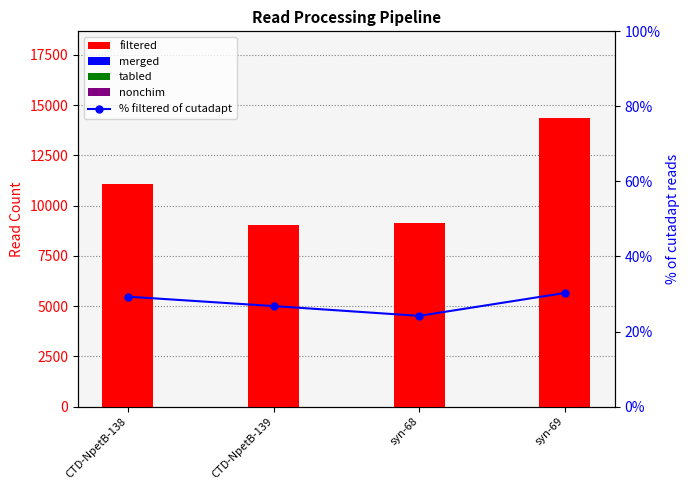

True or false: filtered has a value of 13343.4 at CTD-NpetB-139.

False